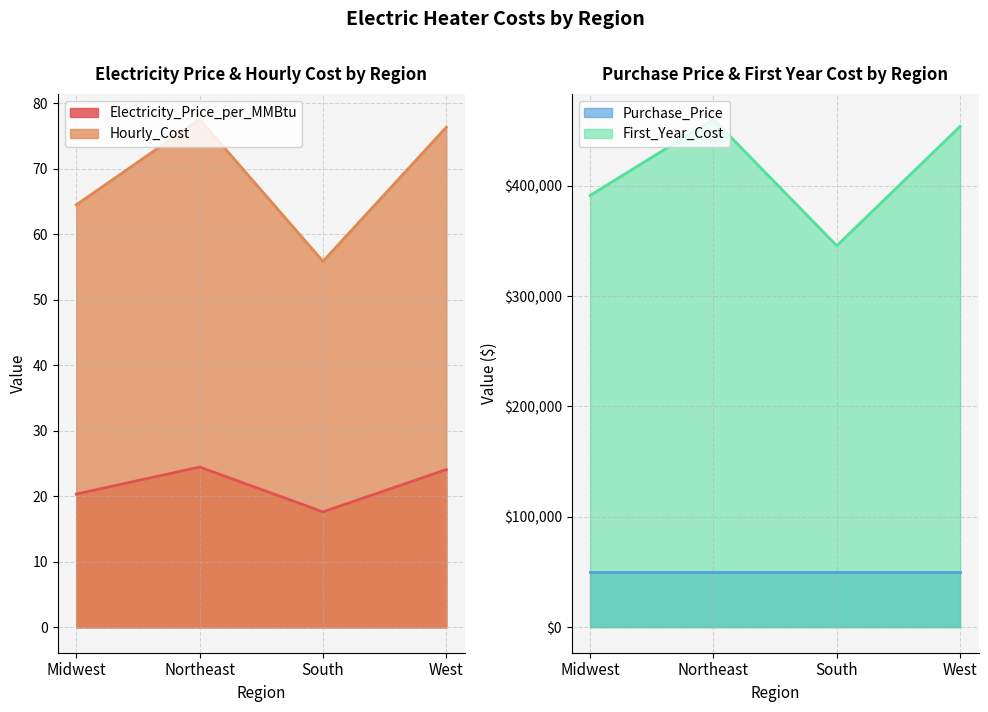

What is the maximum value for Electricity_Price_per_MMBtu?

24.5